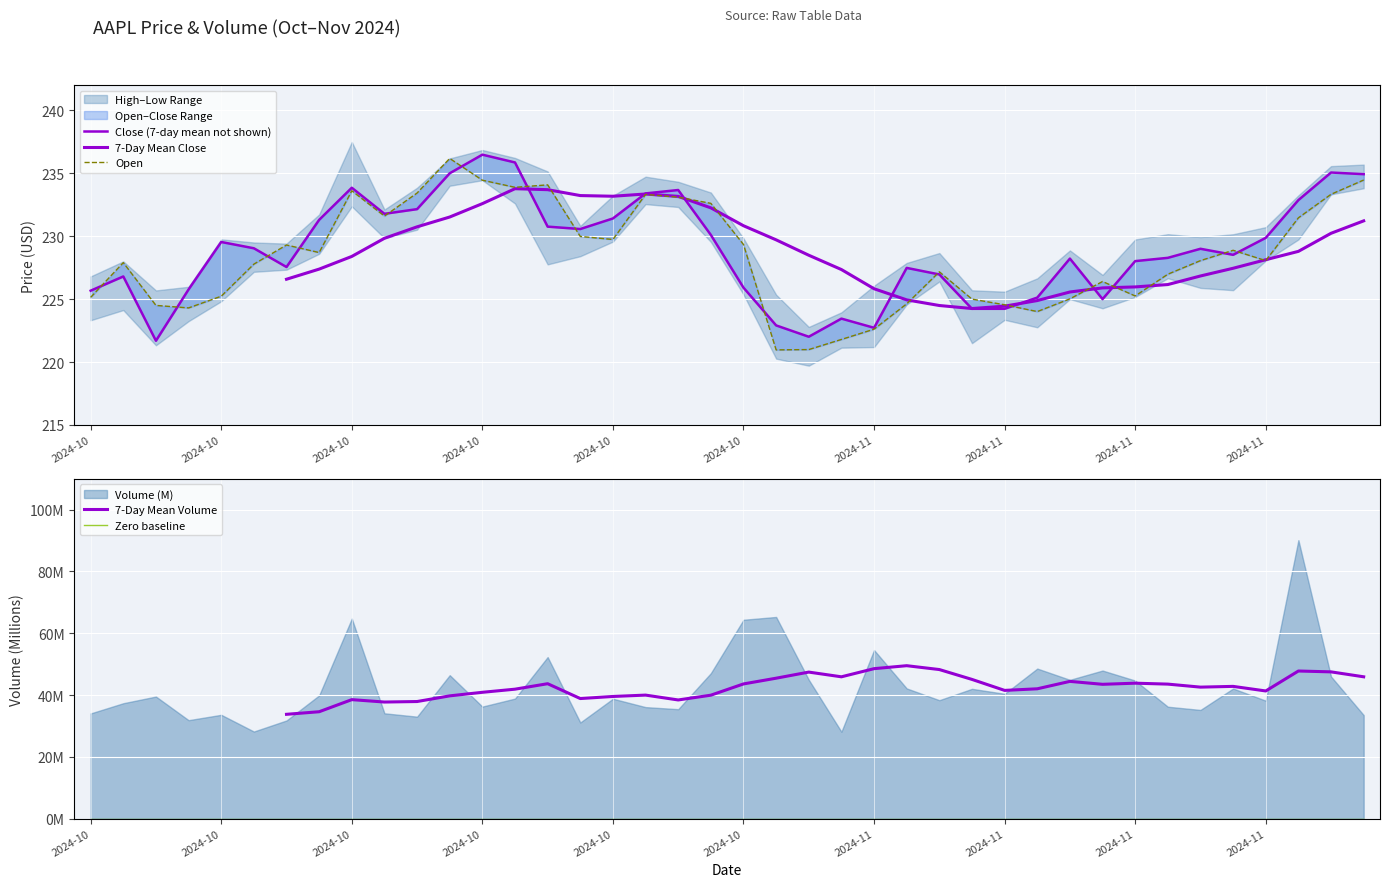

What is the spread (max minus min) of values at 2024-11?

229.3